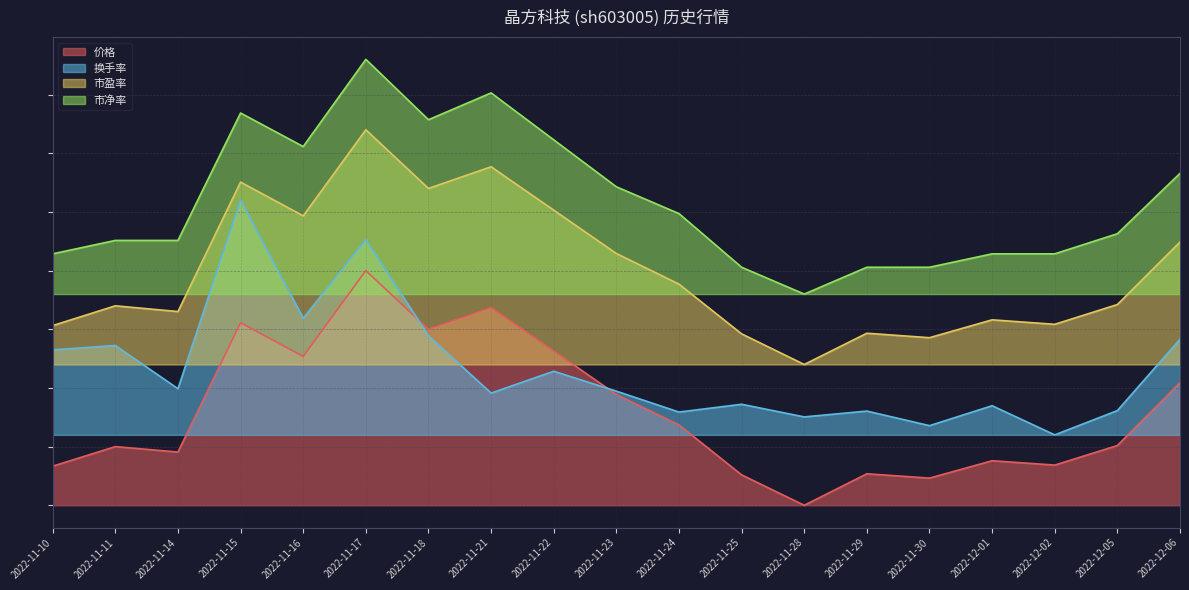

At which label does 换手率 first exceed 4?

2022-11-10